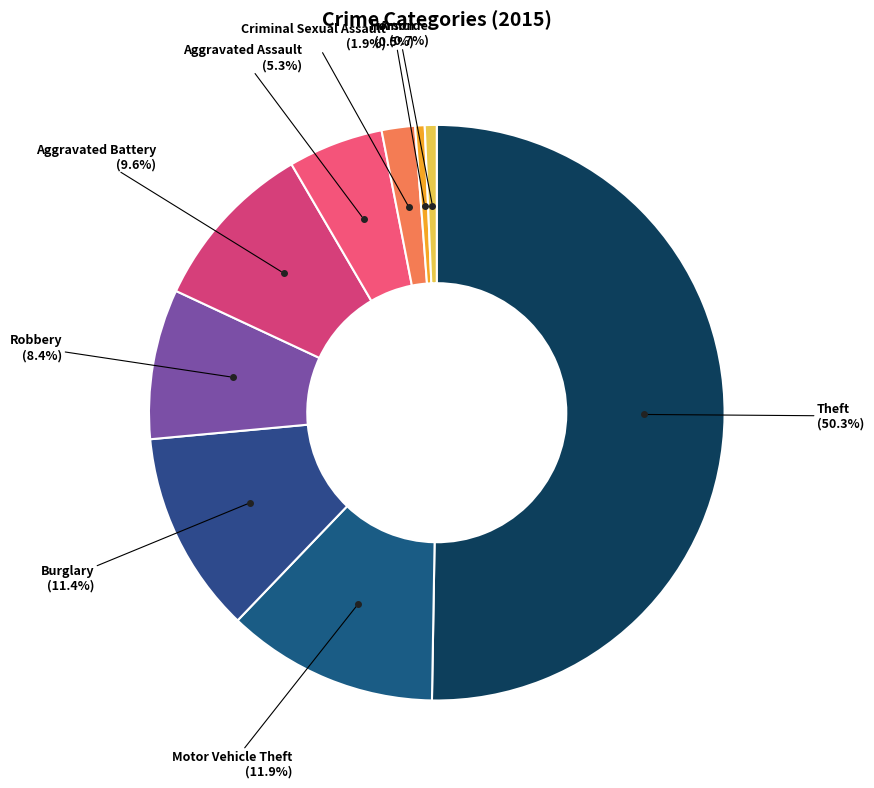

How much of the chart is everything except Theft?

49.7%